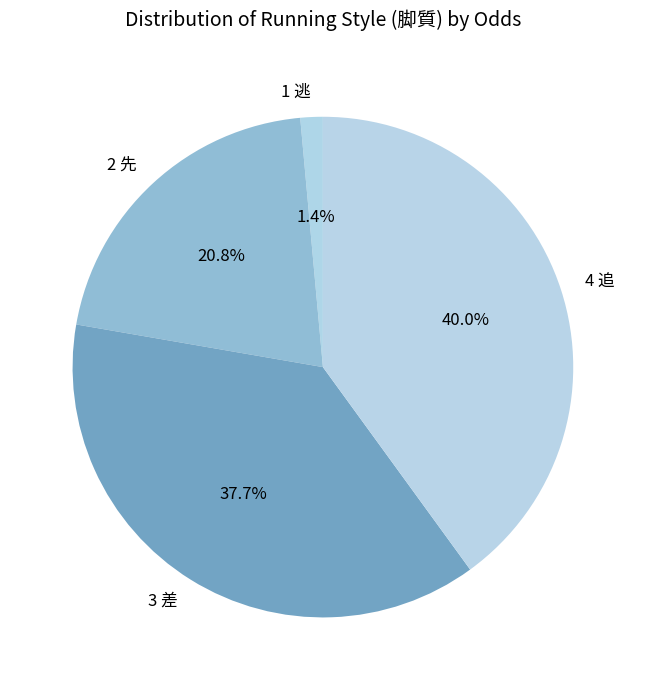

What is the smallest slice in the pie chart?

1 逃